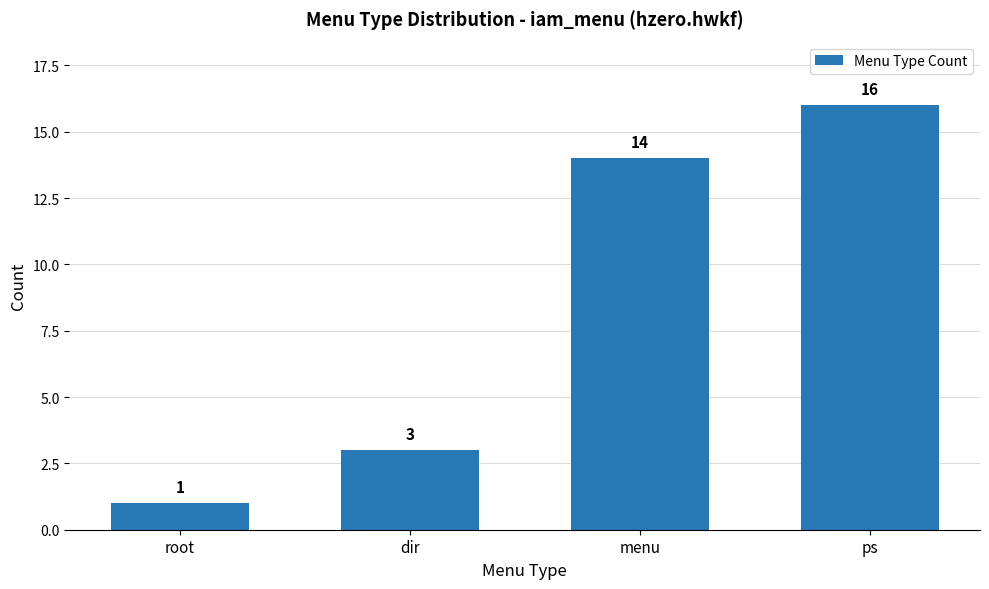

What is the sum of all values?

34